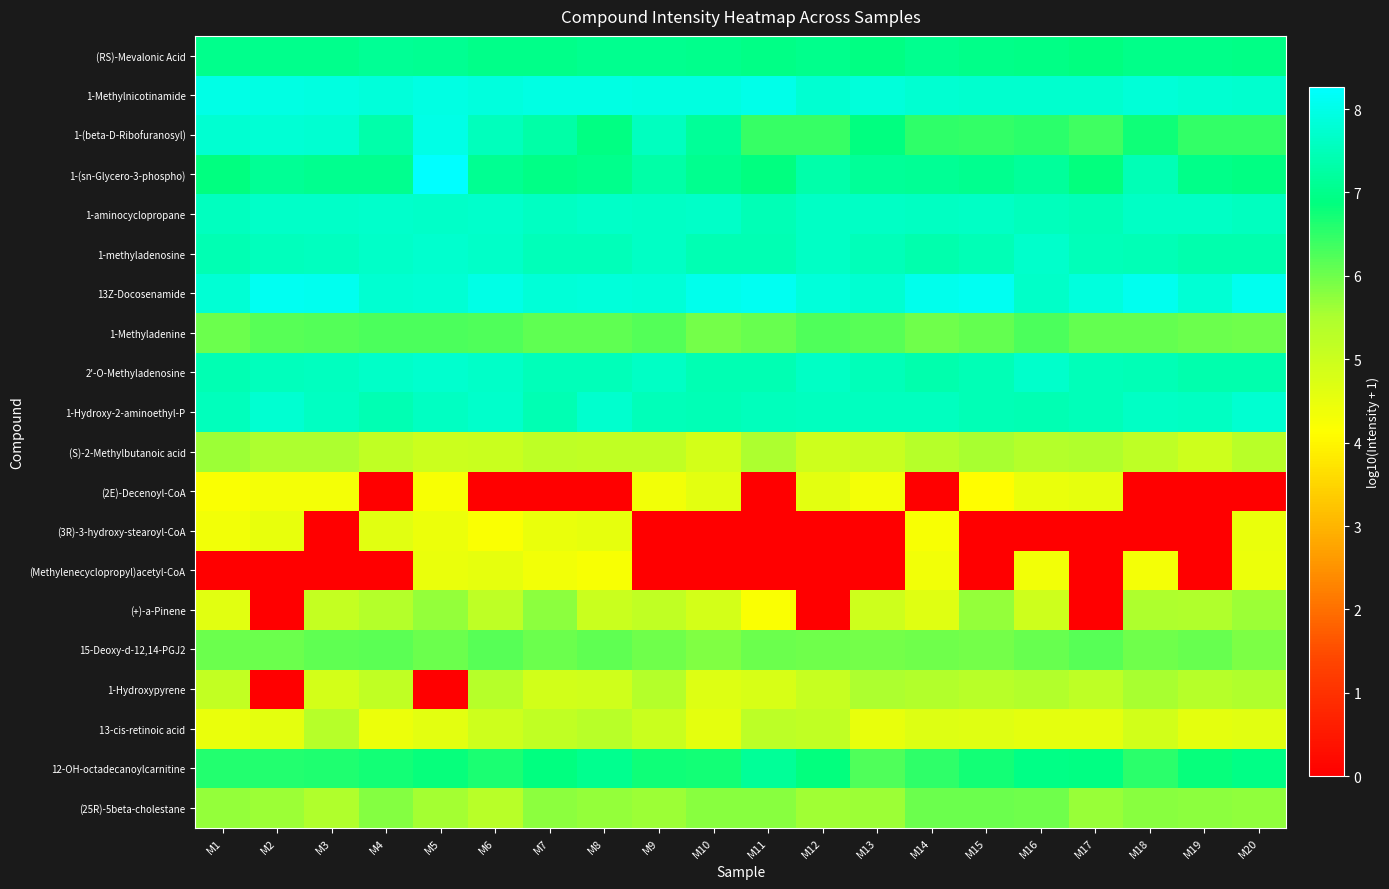

Count the number of categories in the chart.

20